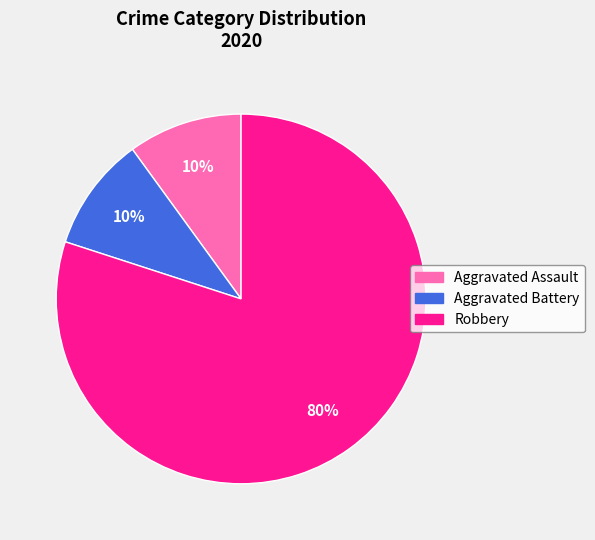

Approximately how many times larger is the value at Aggravated Battery compared to Robbery?

0.1